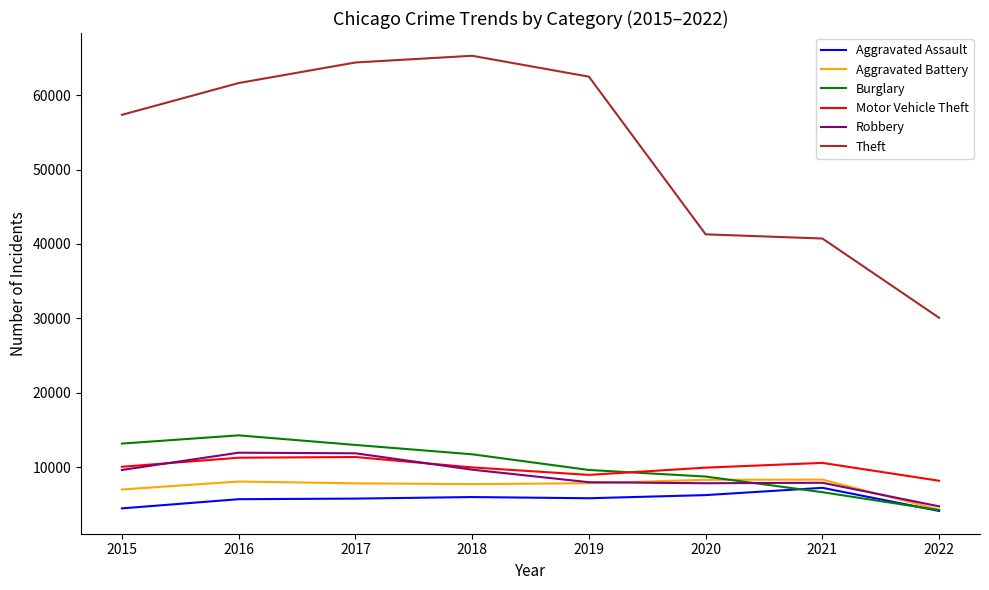

Read the Aggravated Battery value at 2018.

7735